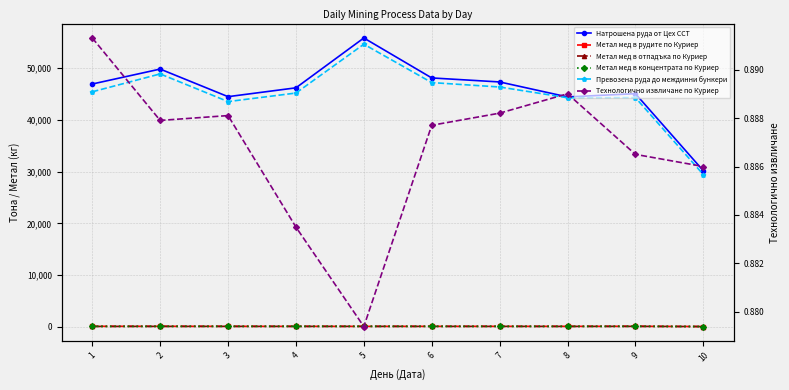

Where is the first local minimum for Превозена руда до междинни бункери?

3